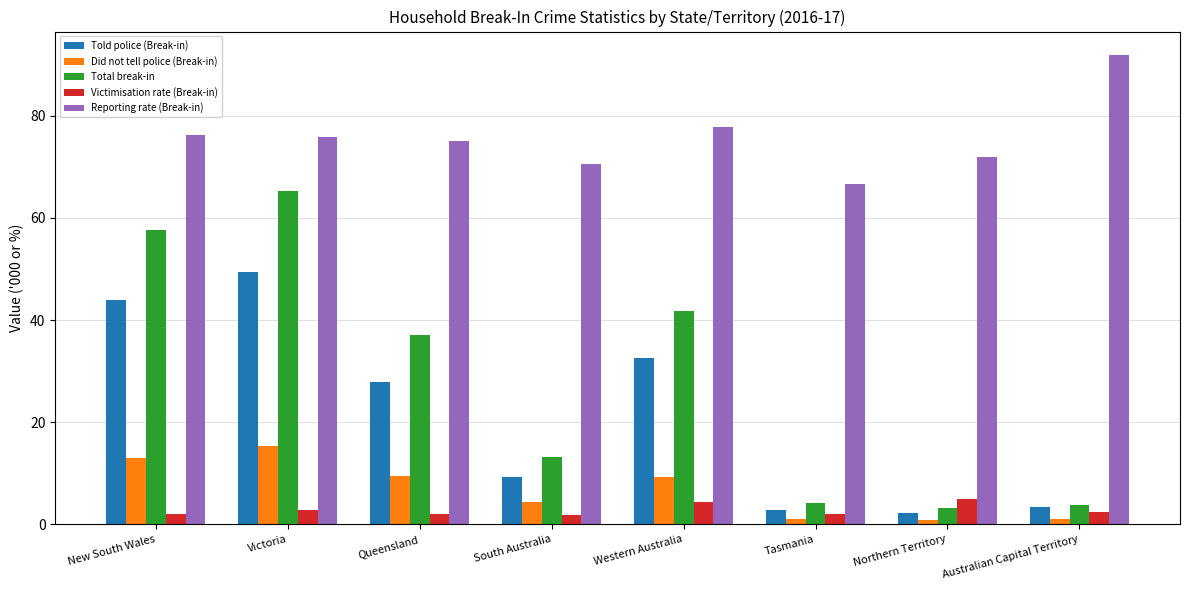

What is the maximum value shown in the chart?

91.9